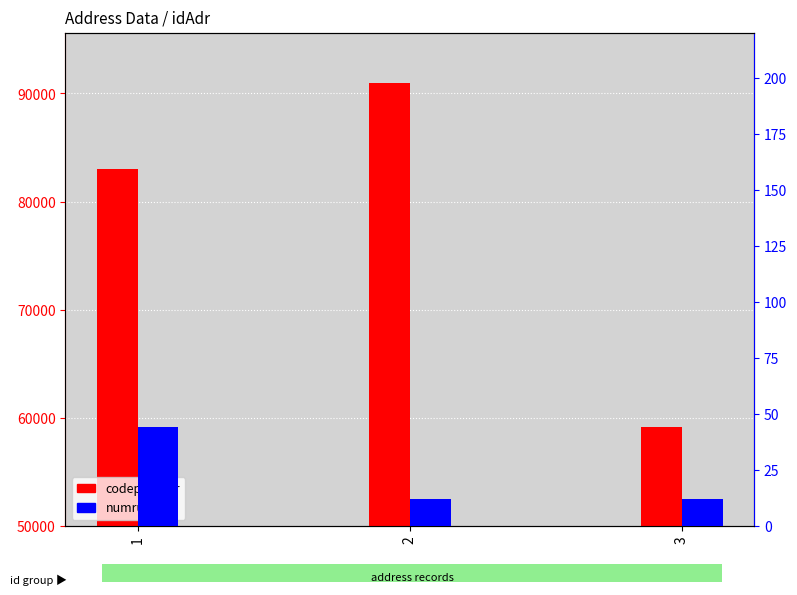

What is the average value of the codepostAdr series?

77700